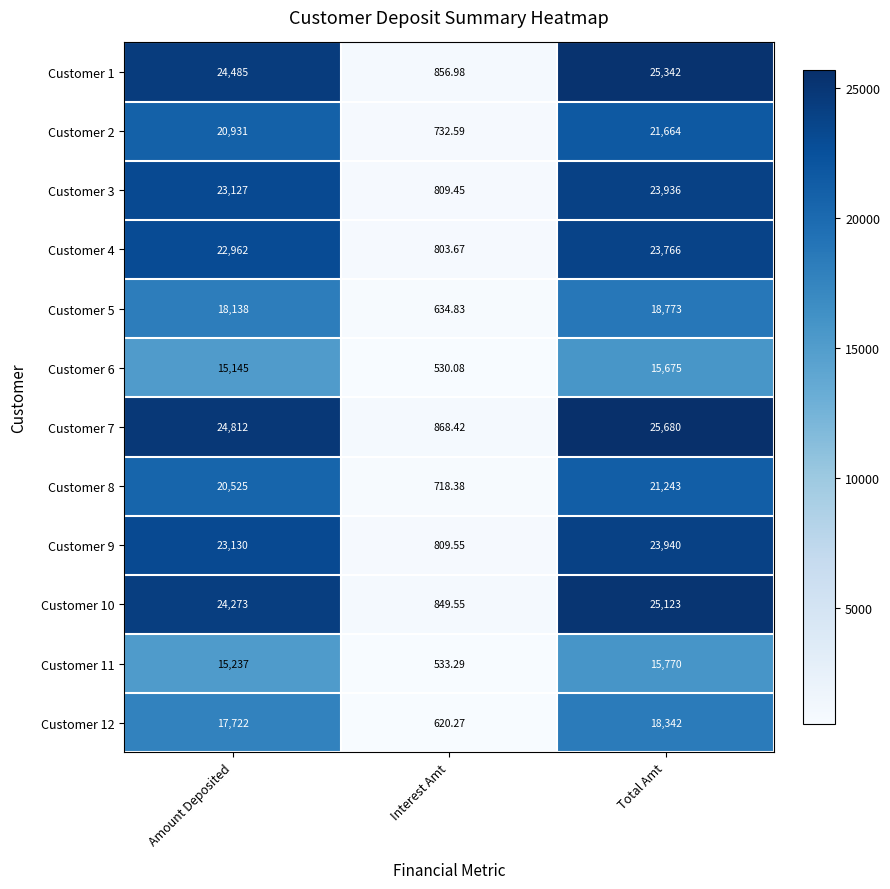

At which label is Customer 6 closest to 8102?

Amount Deposited